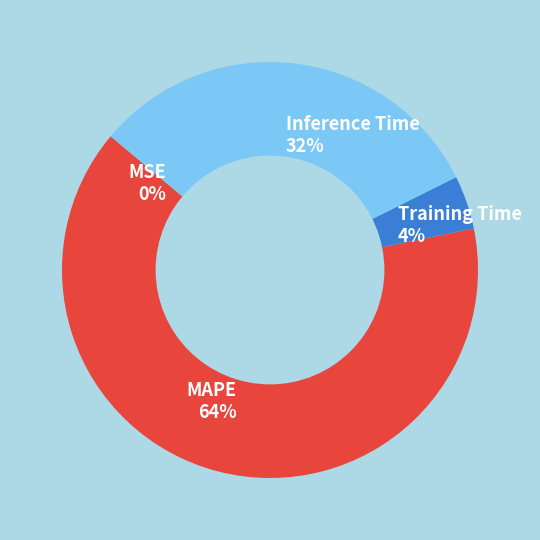

To the nearest percent, what is the difference between the Training Time 4% and MAPE 64% slice percentages?

60%